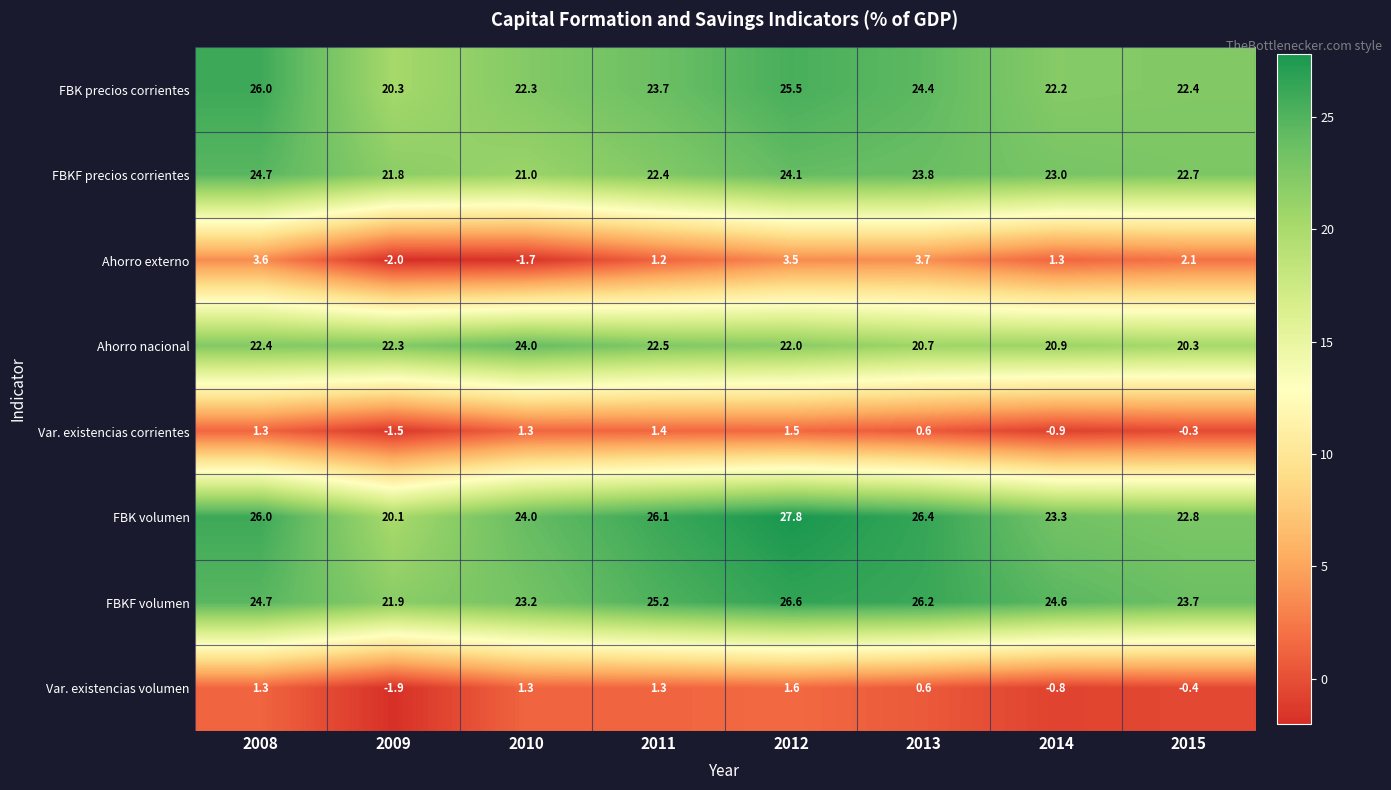

What is the difference between the maximum and second lowest values in the FBKF volumen series?

3.4